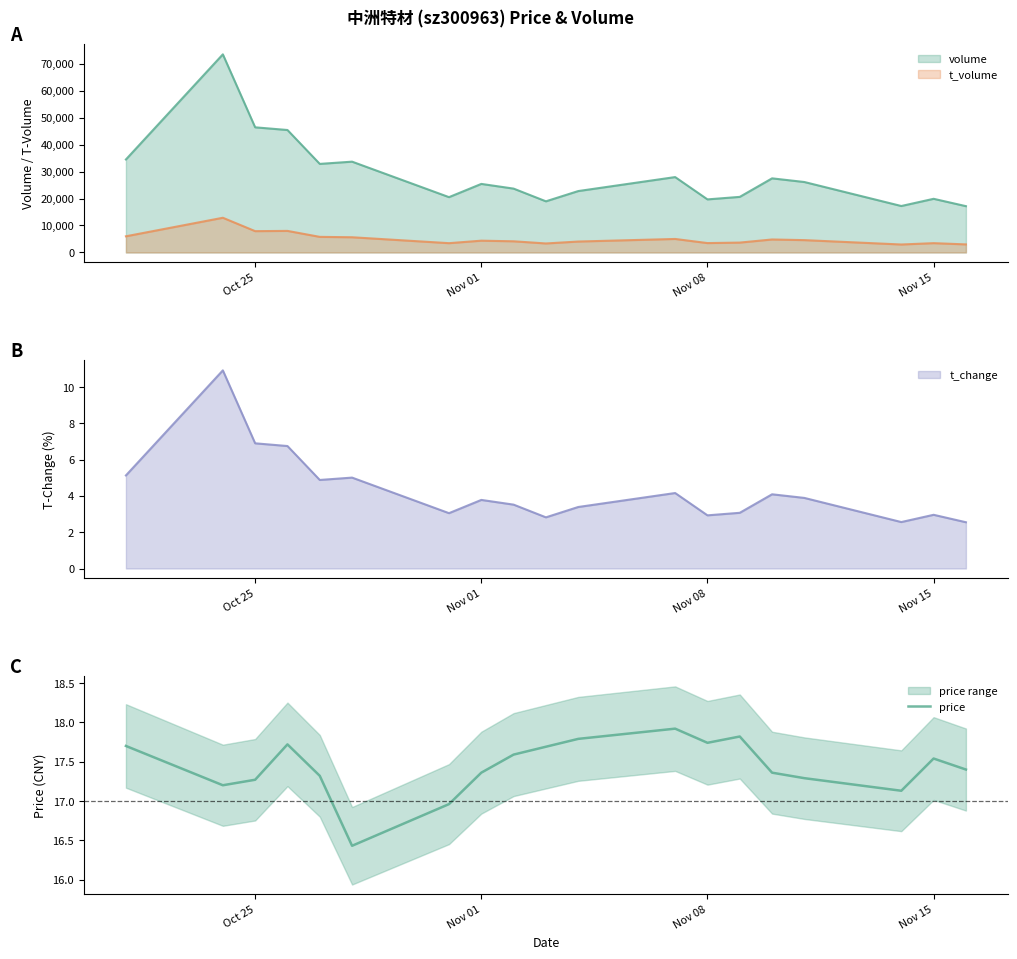

What is the smallest value displayed?

16.4